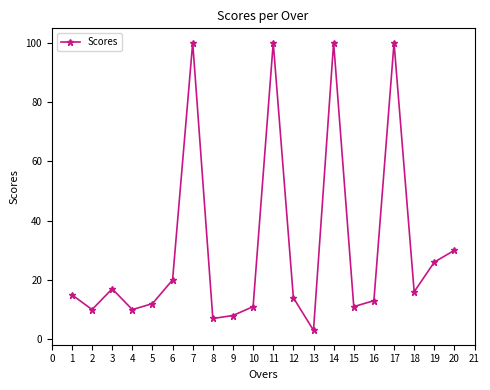

Is it true that the value at 17 is 100?

True